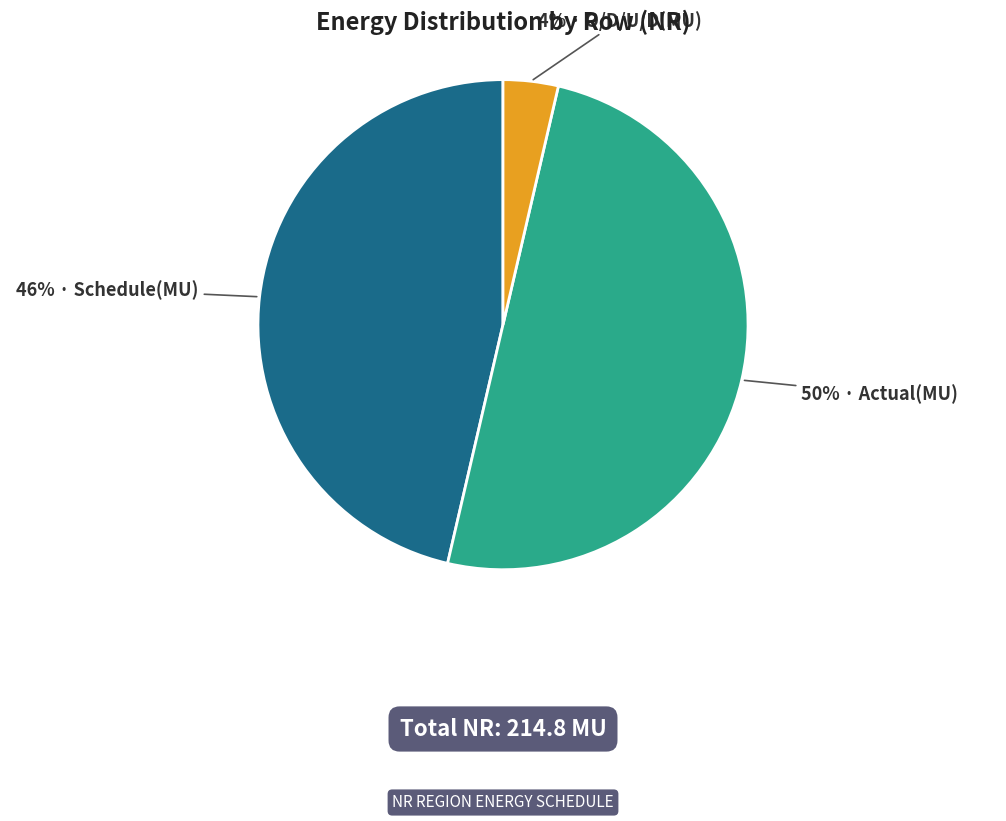

To the nearest percent, what is the difference between the largest and smallest slice percentages?

46%